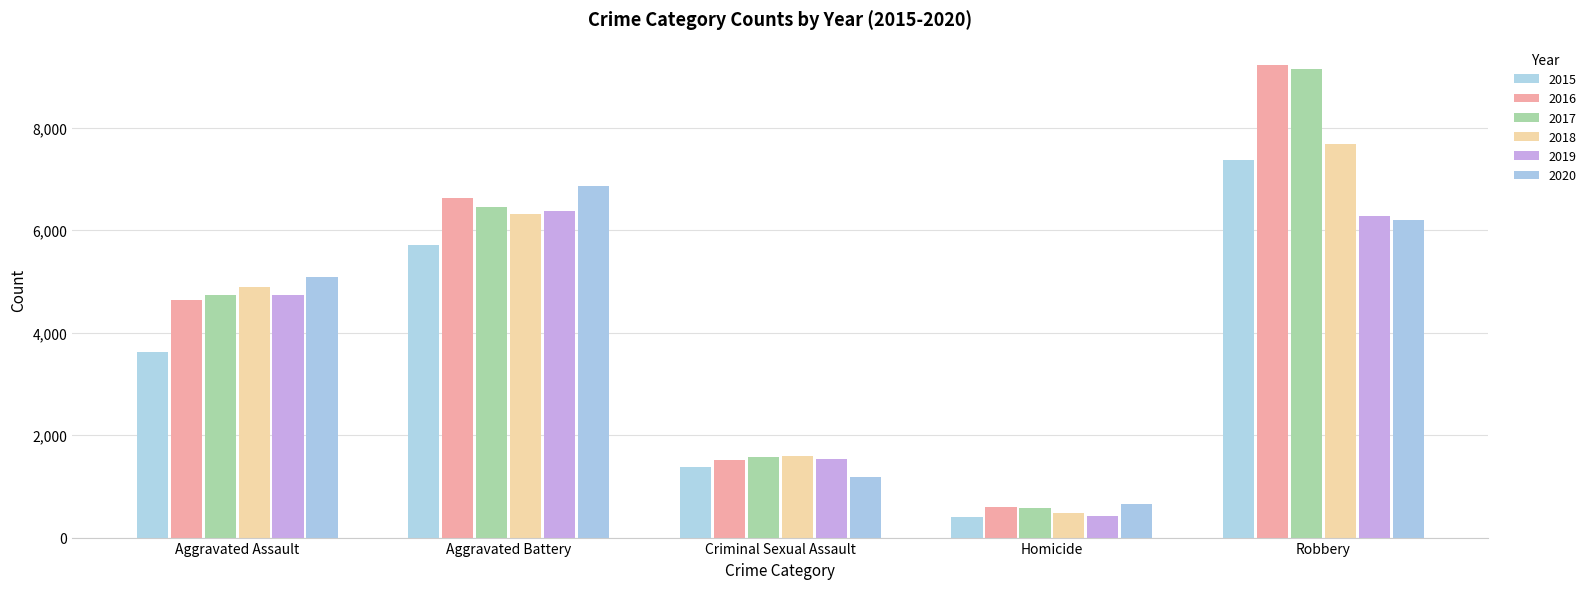

How many categories are shown in the chart?

5